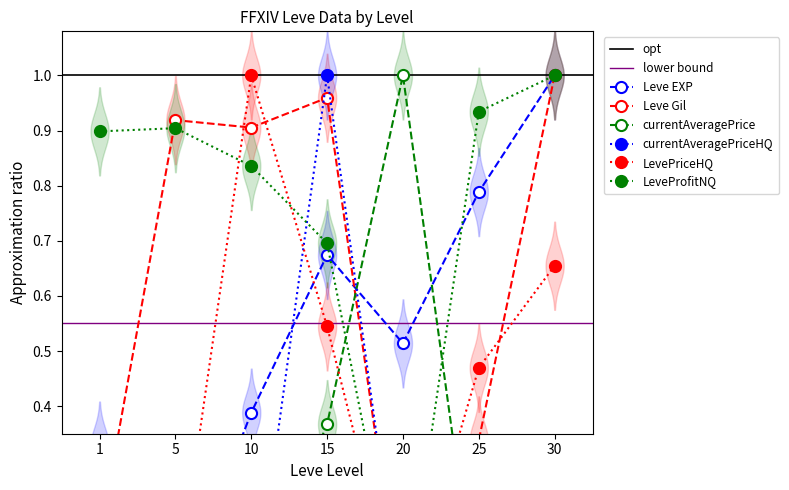

Which series has the largest total across all categories?

LeveProfitNQ